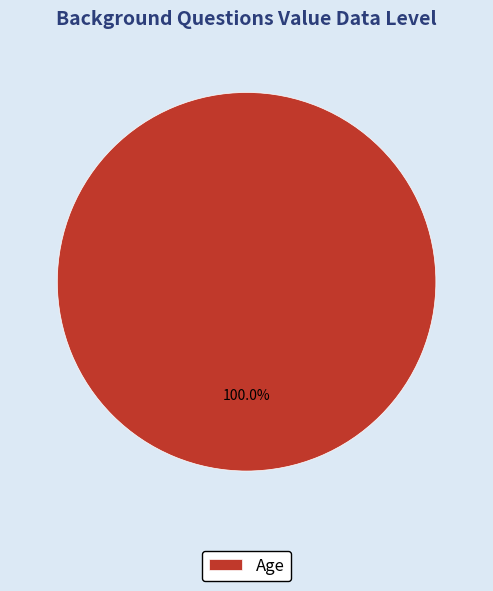

Rank the categories by value from highest to lowest.

Age